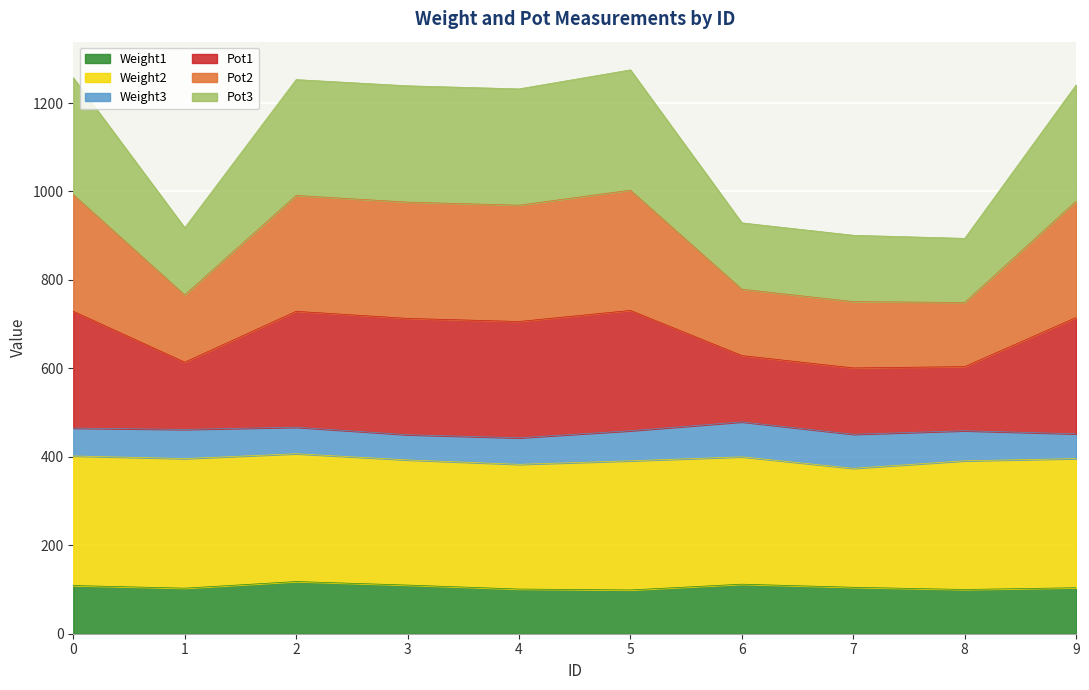

Is it true that Pot2 equals 993 at 0?

True